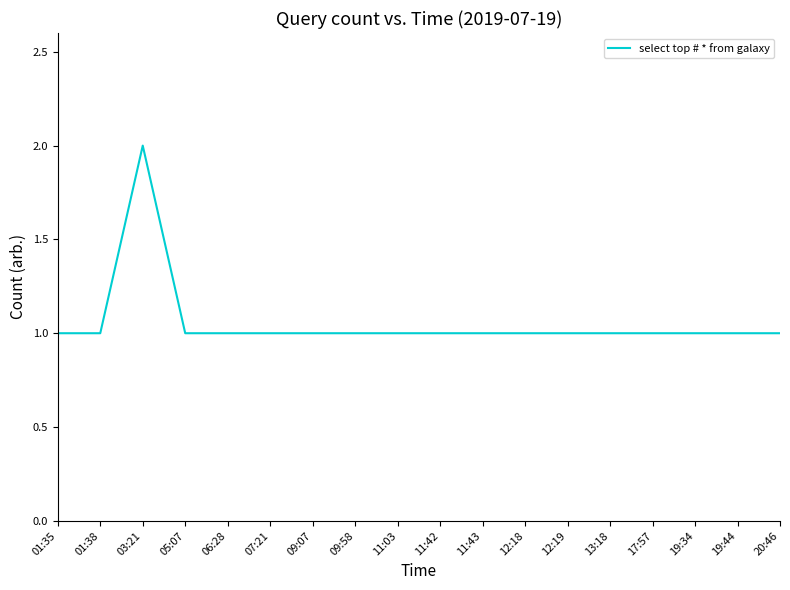

What position from the left is 09:07?

7